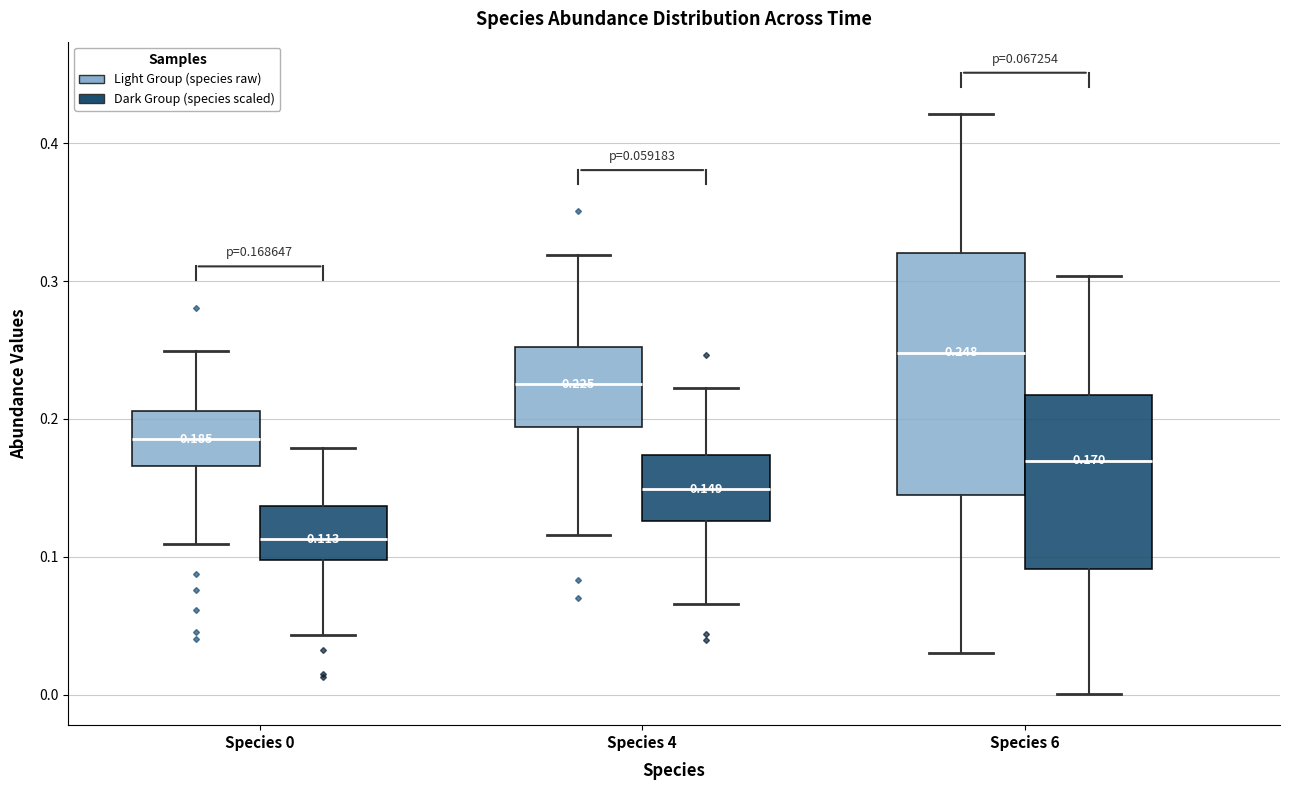

Which box has the highest median line?

Species 6 (Light Group (species raw))